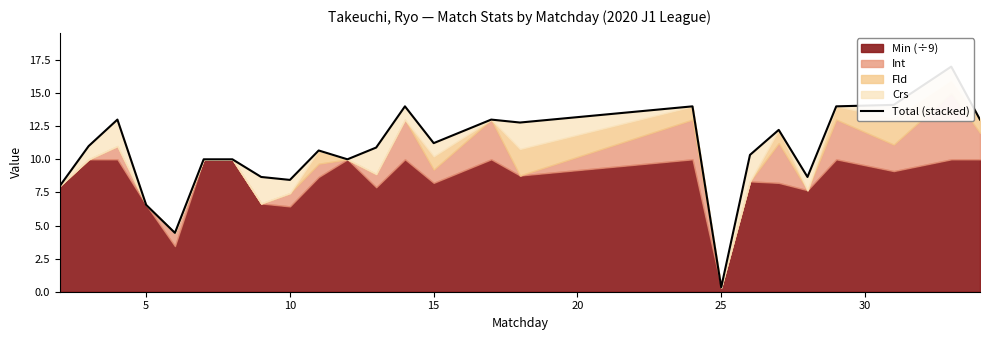

How many categories are shown in the chart?

25